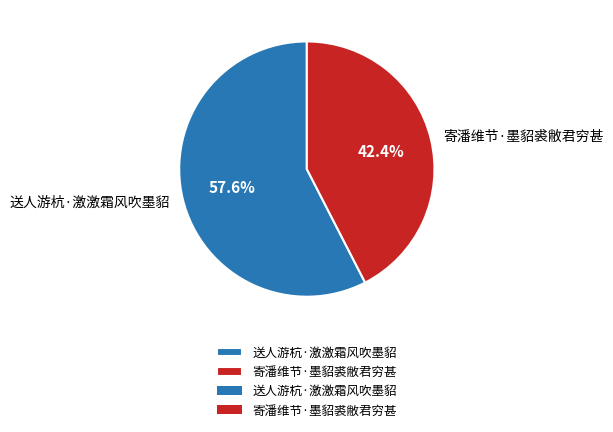

What percentage is the 寄潘维节·墨貂裘敝君穷甚 slice, to the nearest percent?

42%